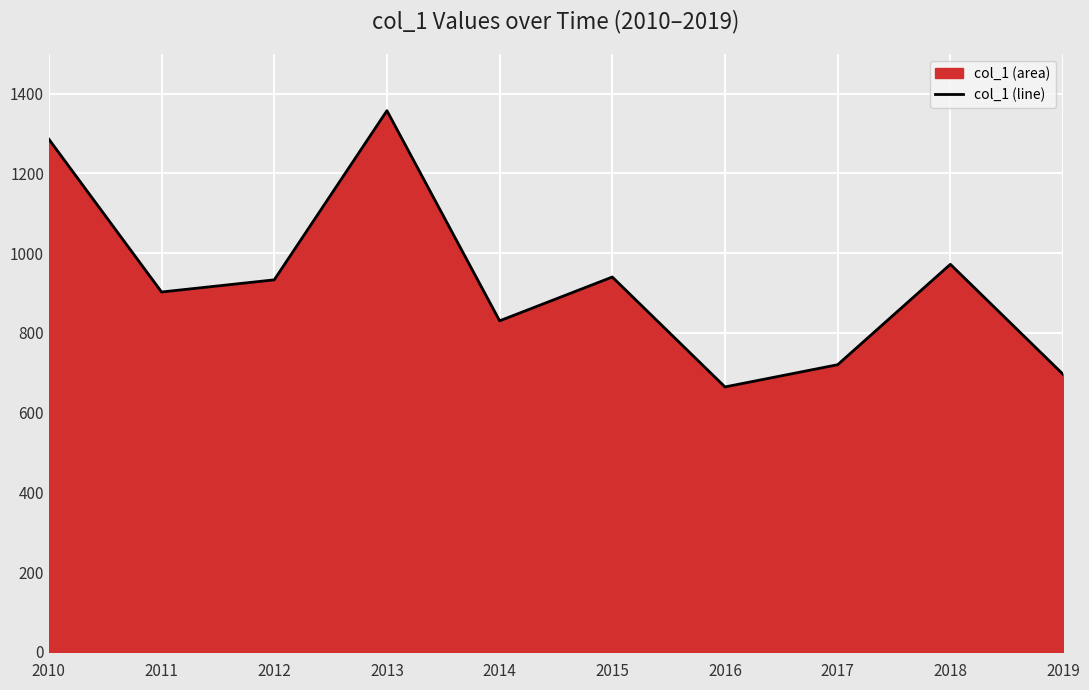

How many data points are less than 932?

5